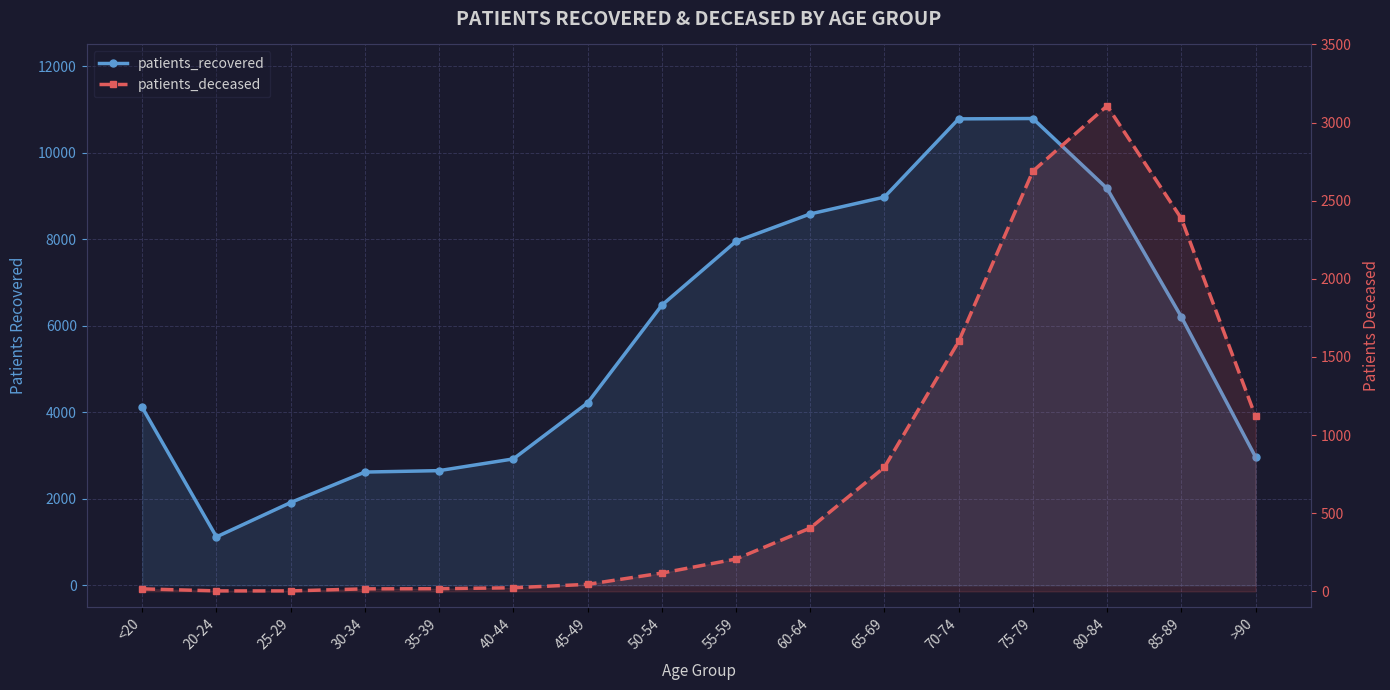

What is the spread (max minus min) of values at 85-89?

3820